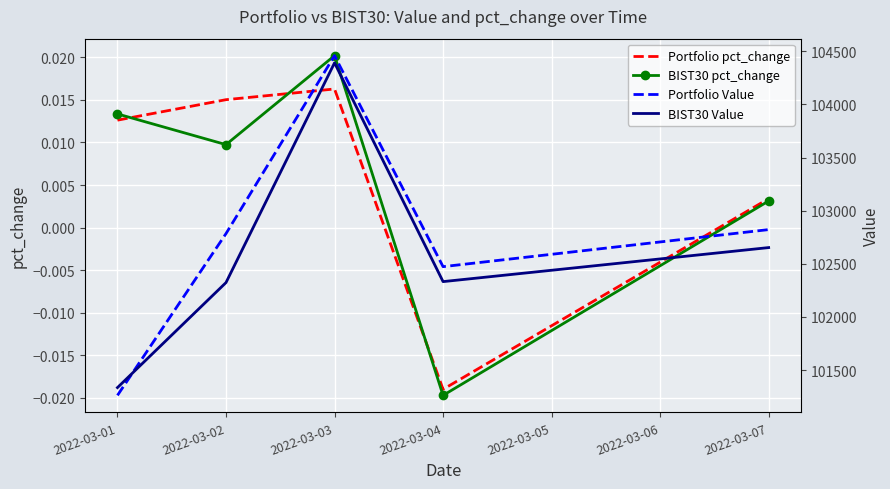

What is the sum of all Portfolio Value values?

513800.9